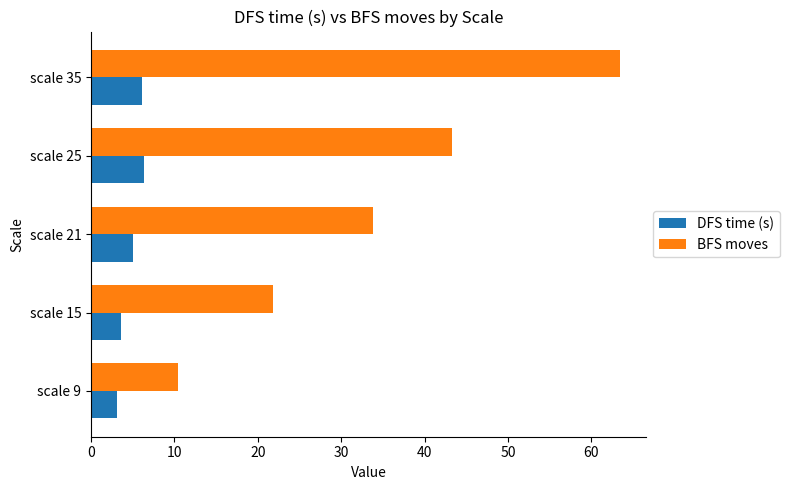

Rank the categories by BFS moves value from lowest to highest.

scale 9, scale 15, scale 21, scale 25, scale 35